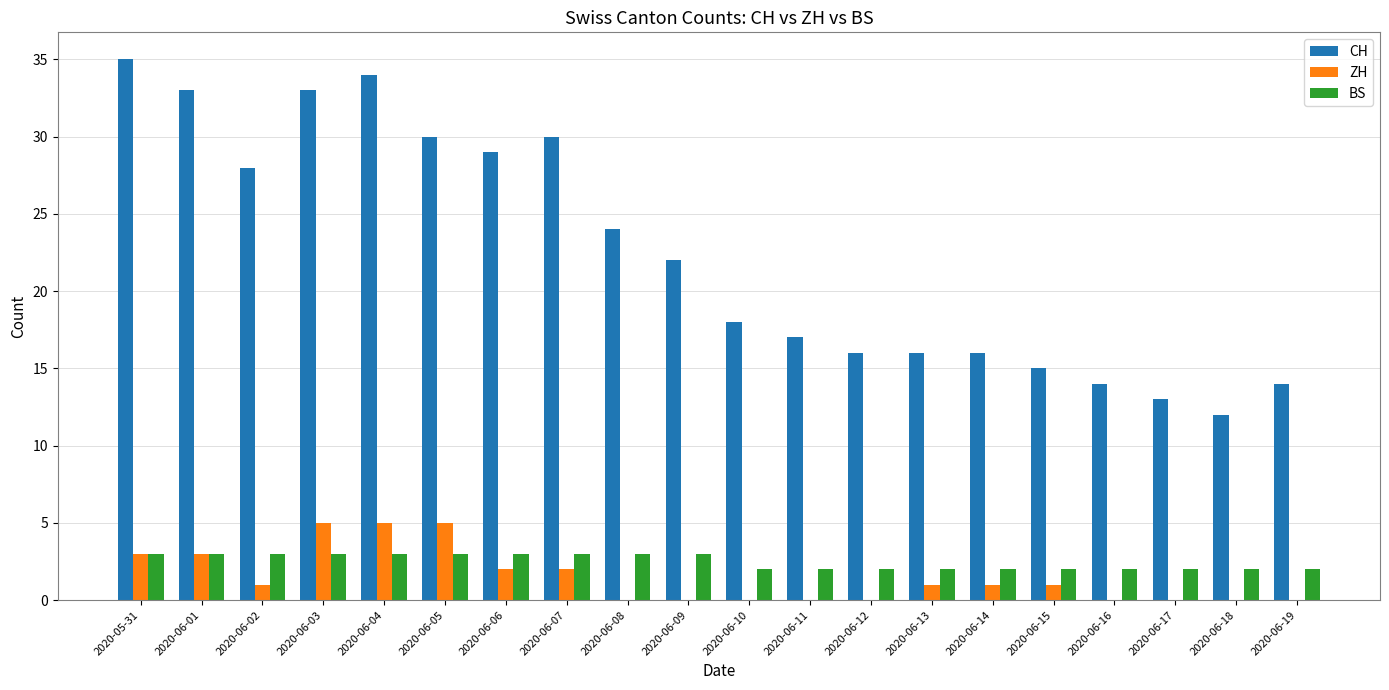

Reading left to right, extract all data points from this chart.

CH: 2020-05-31=35	2020-06-01=33	2020-06-02=28	2020-06-03=33	2020-06-04=34	2020-06-05=30	2020-06-06=29	2020-06-07=30	2020-06-08=24	2020-06-09=22	2020-06-10=18	2020-06-11=17	2020-06-12=16	2020-06-13=16	2020-06-14=16	2020-06-15=15	2020-06-16=14	2020-06-17=13	2020-06-18=12	2020-06-19=14
ZH: 2020-05-31=3	2020-06-01=3	2020-06-02=1	2020-06-03=5	2020-06-04=5	2020-06-05=5	2020-06-06=2	2020-06-07=2	2020-06-08=0	2020-06-09=0	2020-06-10=0	2020-06-11=0	2020-06-12=0	2020-06-13=1	2020-06-14=1	2020-06-15=1	2020-06-16=0	2020-06-17=0	2020-06-18=0	2020-06-19=0
BS: 2020-05-31=3	2020-06-01=3	2020-06-02=3	2020-06-03=3	2020-06-04=3	2020-06-05=3	2020-06-06=3	2020-06-07=3	2020-06-08=3	2020-06-09=3	2020-06-10=2	2020-06-11=2	2020-06-12=2	2020-06-13=2	2020-06-14=2	2020-06-15=2	2020-06-16=2	2020-06-17=2	2020-06-18=2	2020-06-19=2